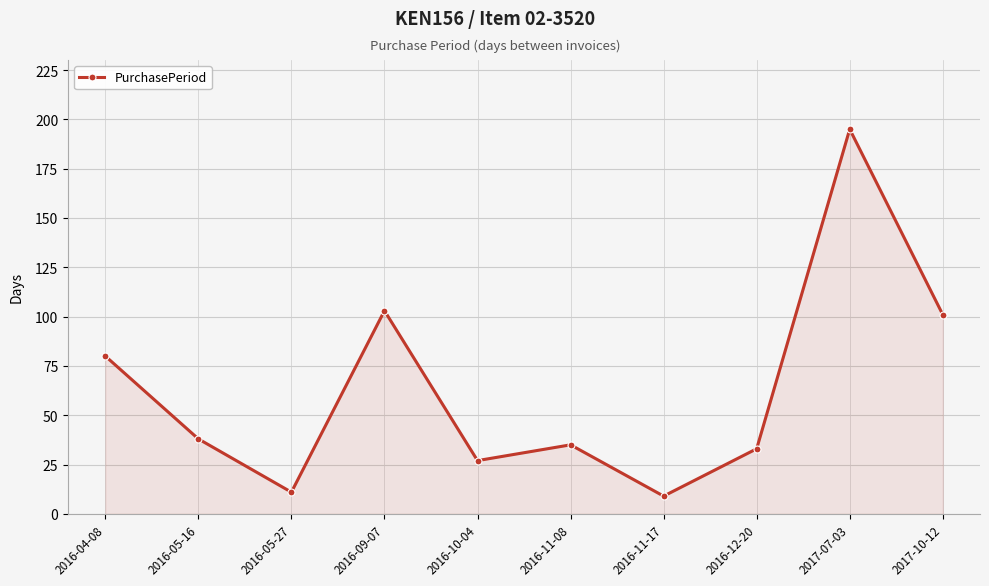

What is the label of the 6th point from the right?

2016-10-04